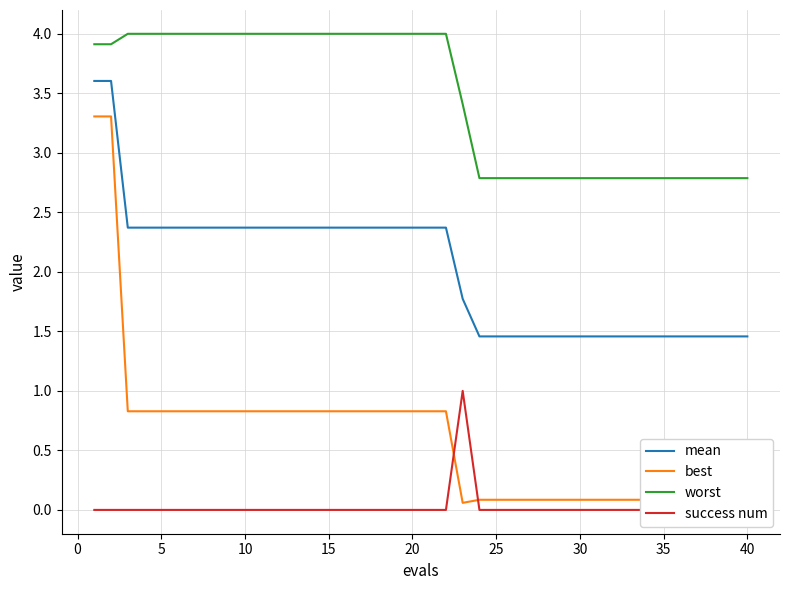

What is the sum of all success num values?

1.0